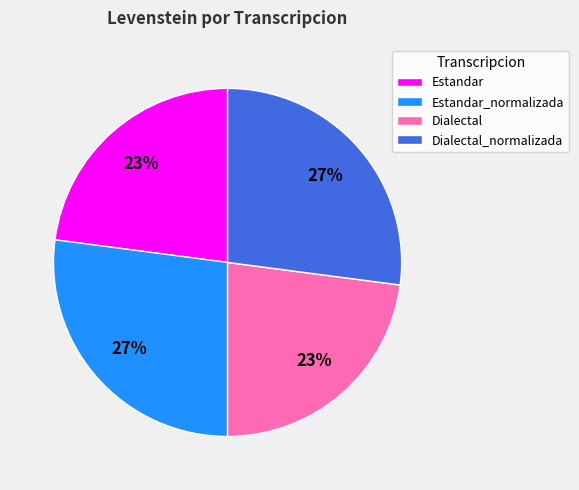

Is there a majority slice in this chart?

No